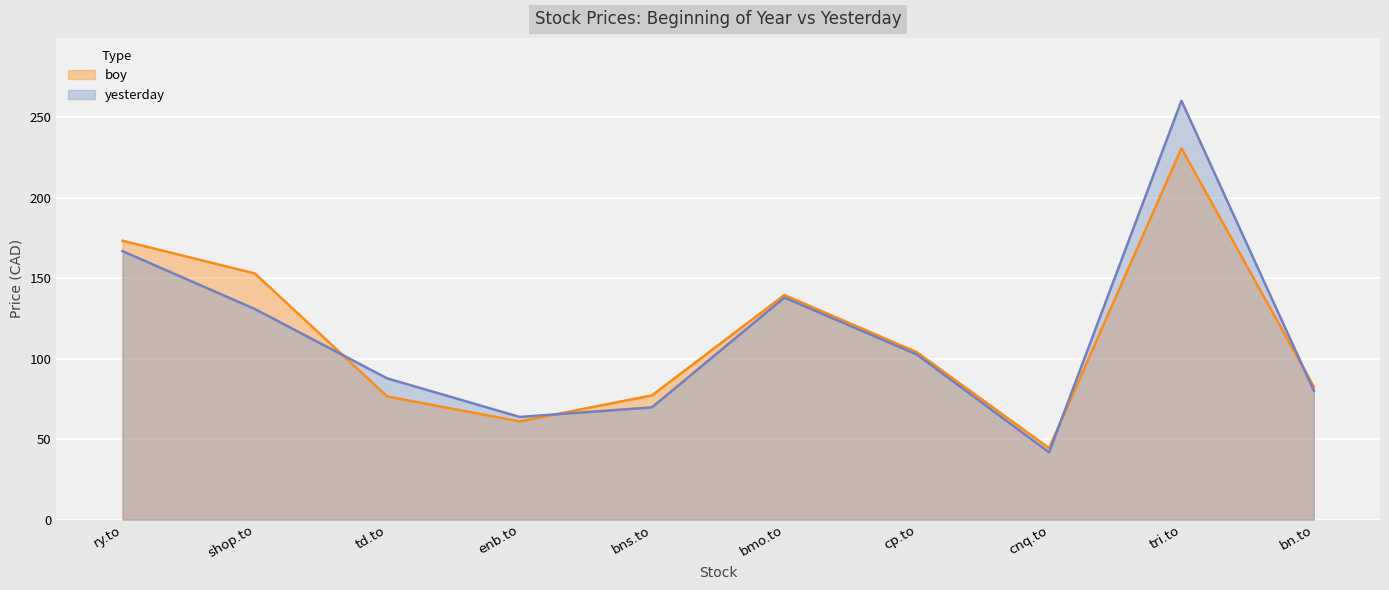

Between bmo.to and cnq.to, which is larger?

bmo.to